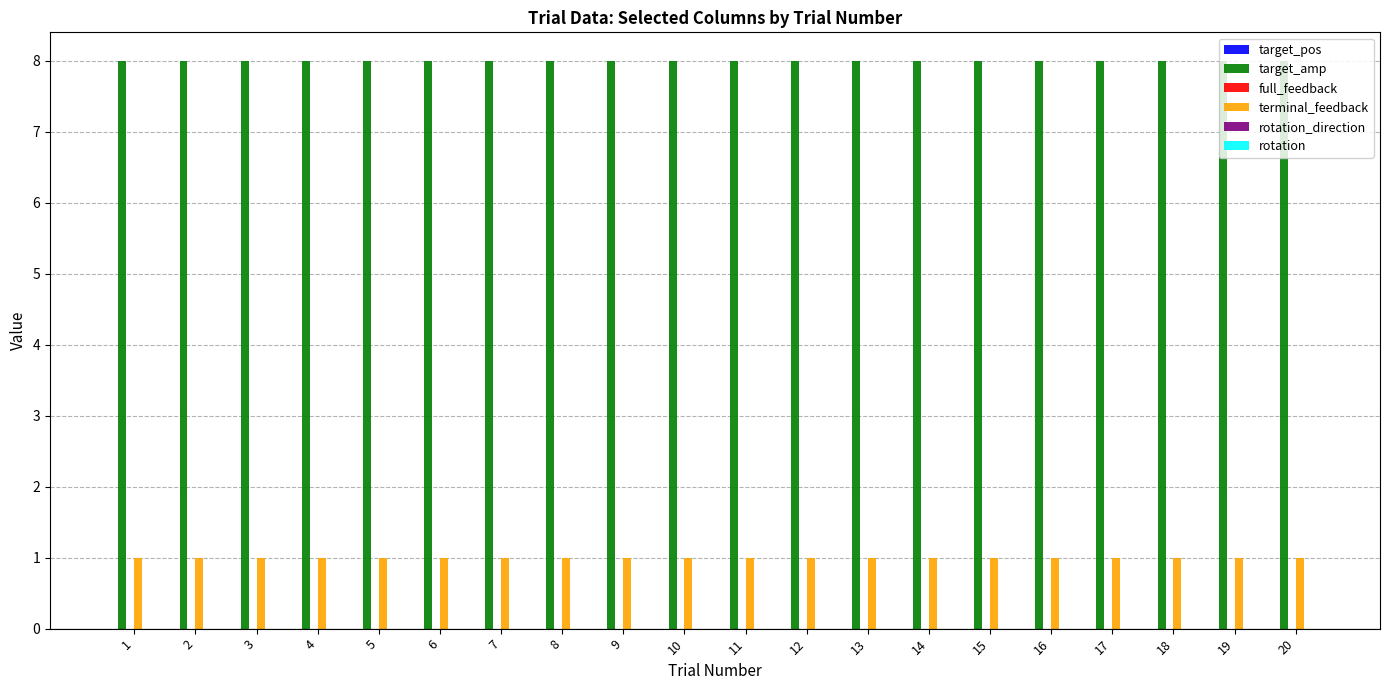

What is the difference between the highest and lowest values at 9?

7